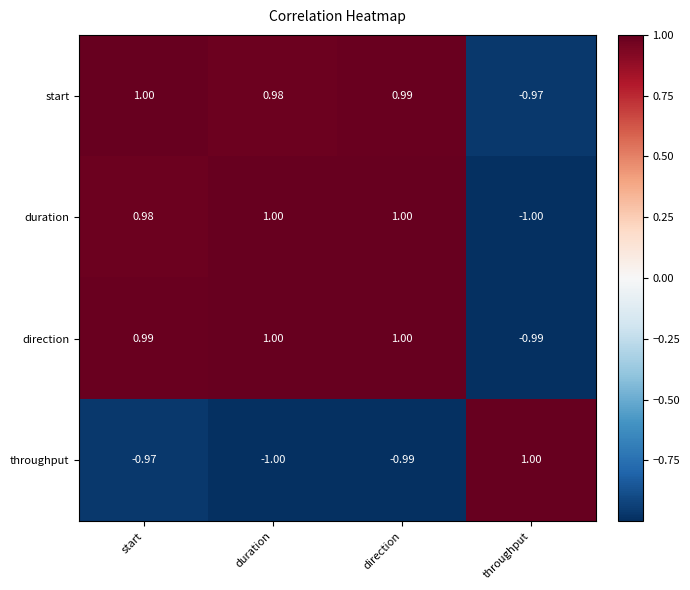

Which series changed the most between direction and throughput?

duration